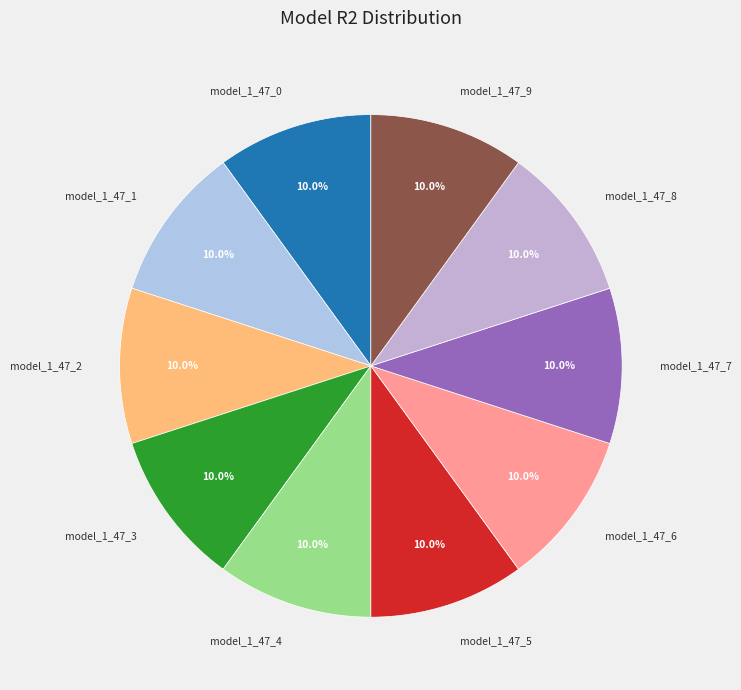

Is there any slice that represents more than half of the pie?

No